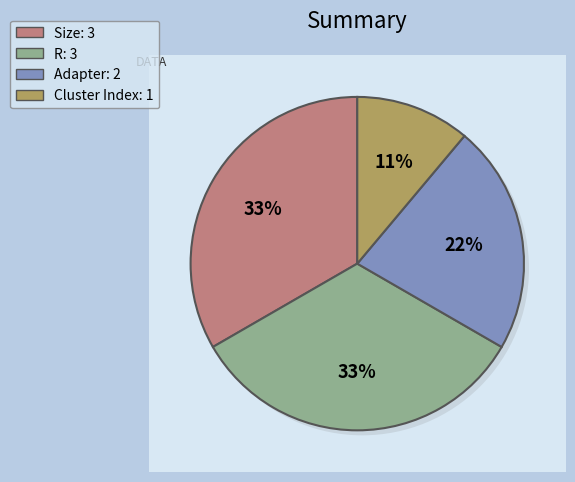

Which slice is the smallest?

Cluster Index